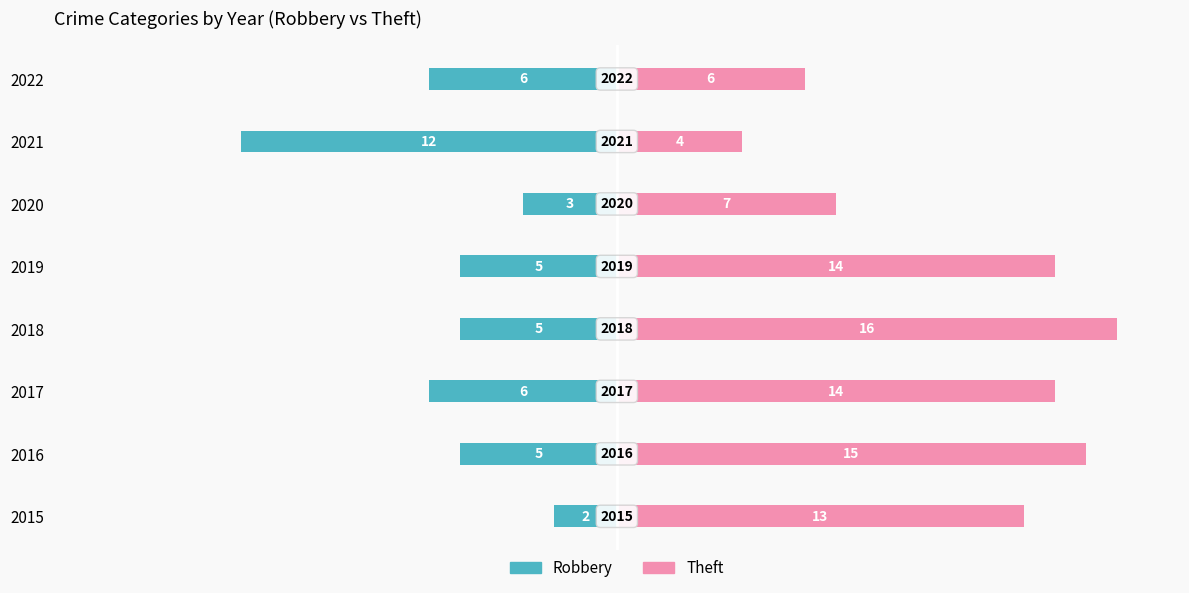

Reading left to right, what are all the values shown in this chart?

Robbery: 0=-2	1=-5	2=-6	3=-5	4=-5	5=-3	6=-12	7=-6
Theft: 0=13	1=15	2=14	3=16	4=14	5=7	6=4	7=6